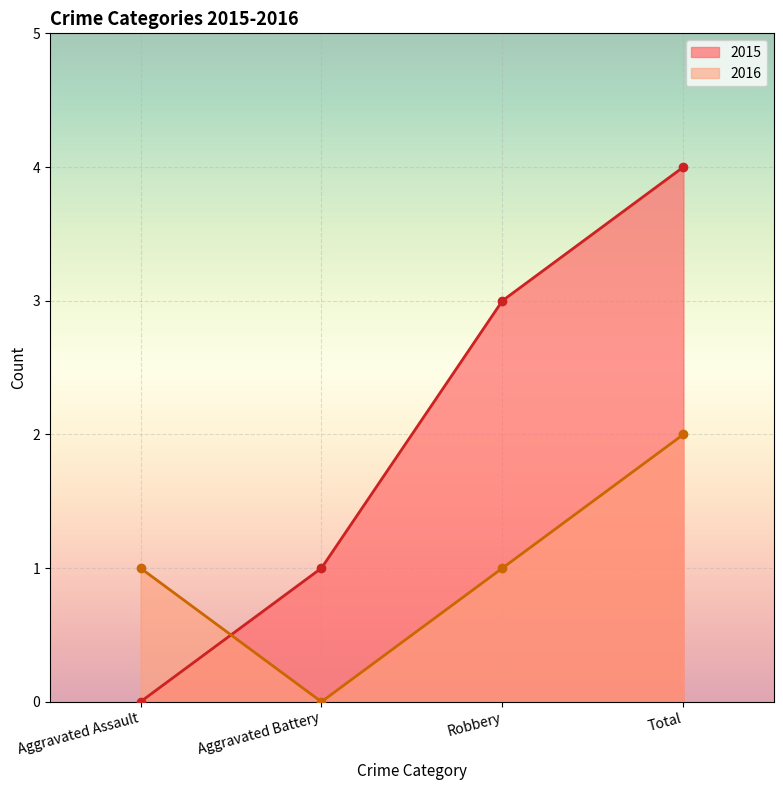

True or false: 2015 and 2016 intersect in this chart.

True